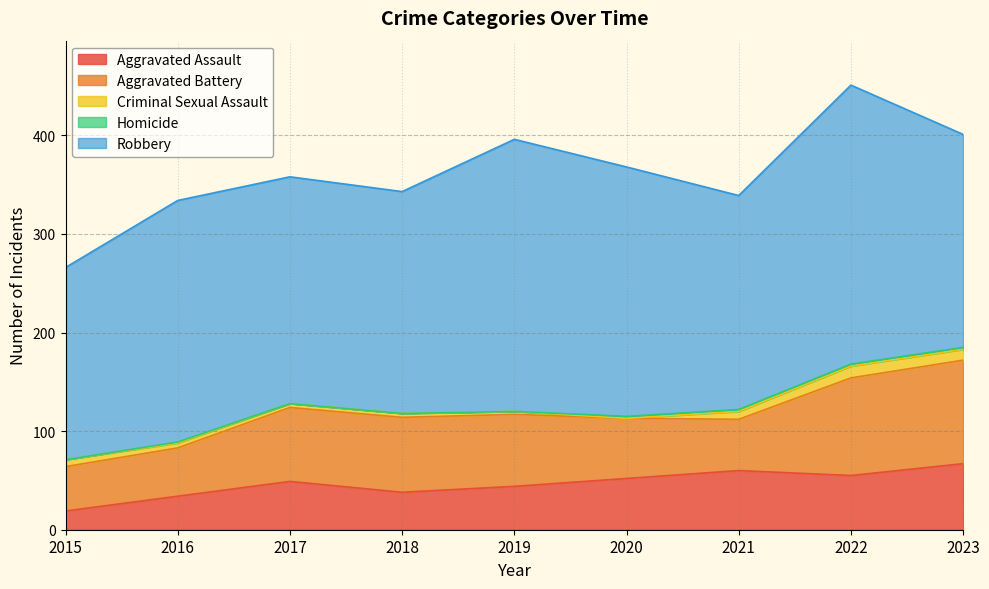

The Robbery series shows 283 at 2022. True or false?

True